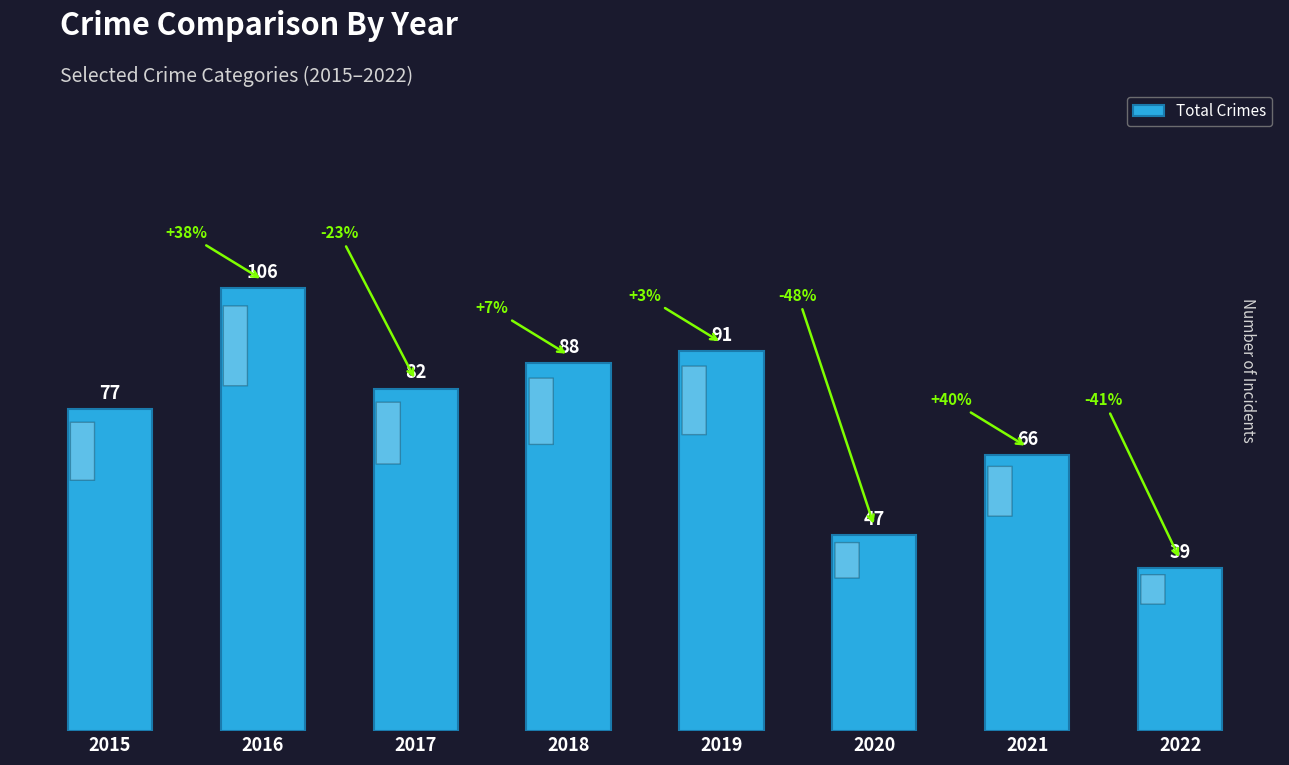

What is the sum of all values?

596